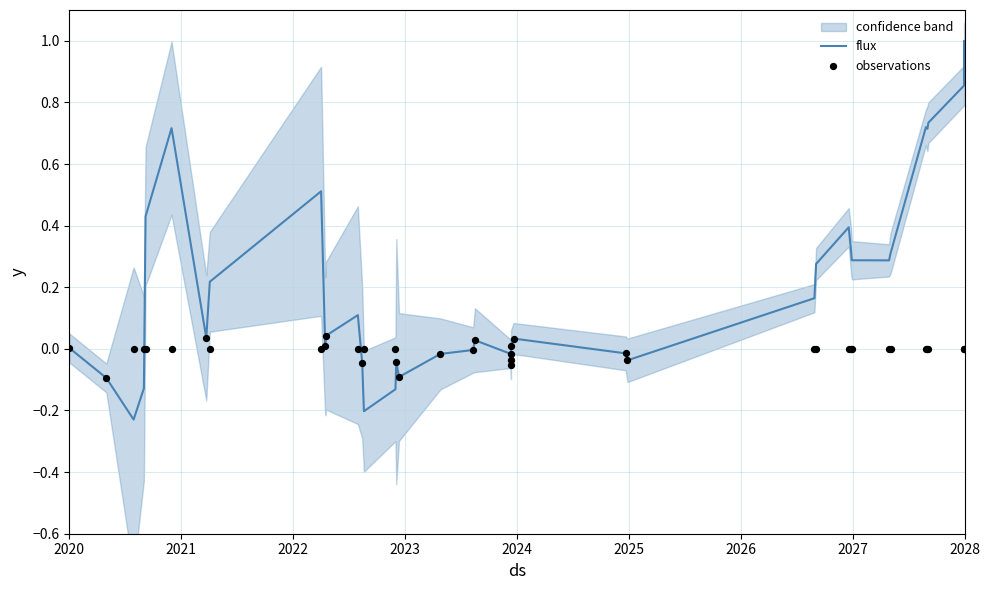

Which series has the largest total across all categories?

flux